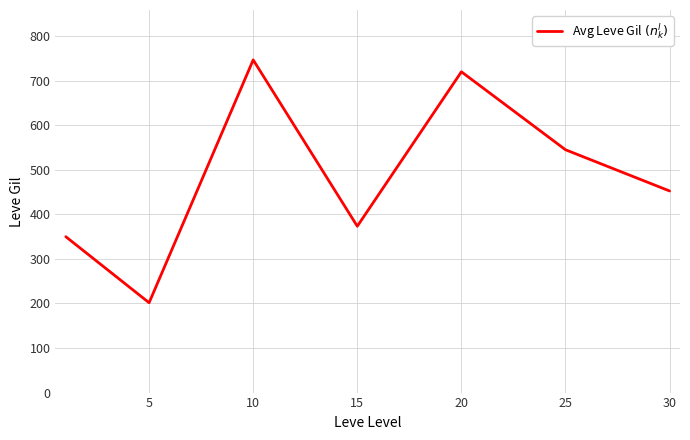

What is the maximum value shown in the chart?

746.7